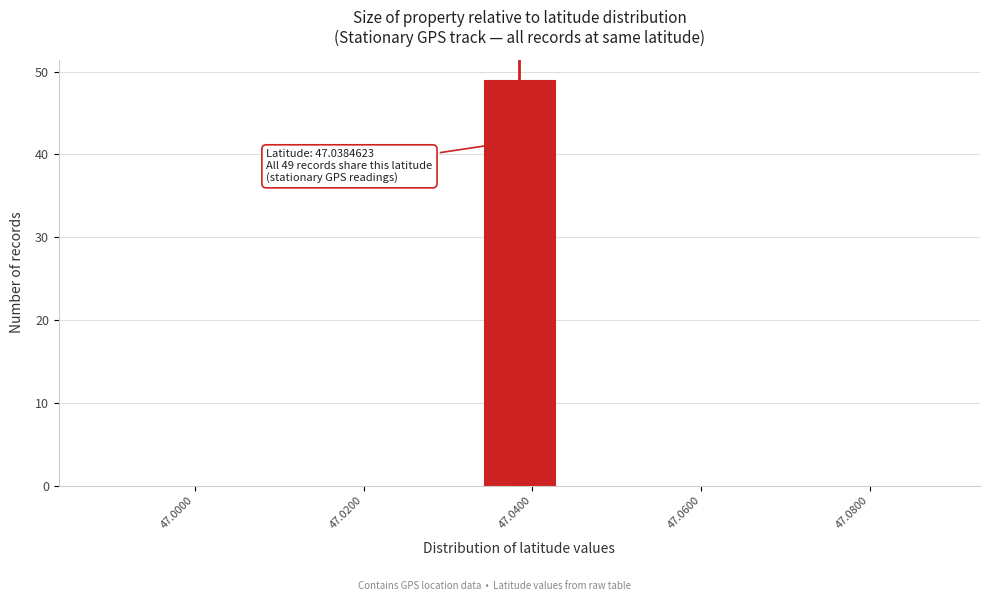

Over which range of the x-axis is the bar tallest?

47.034 to 47.044